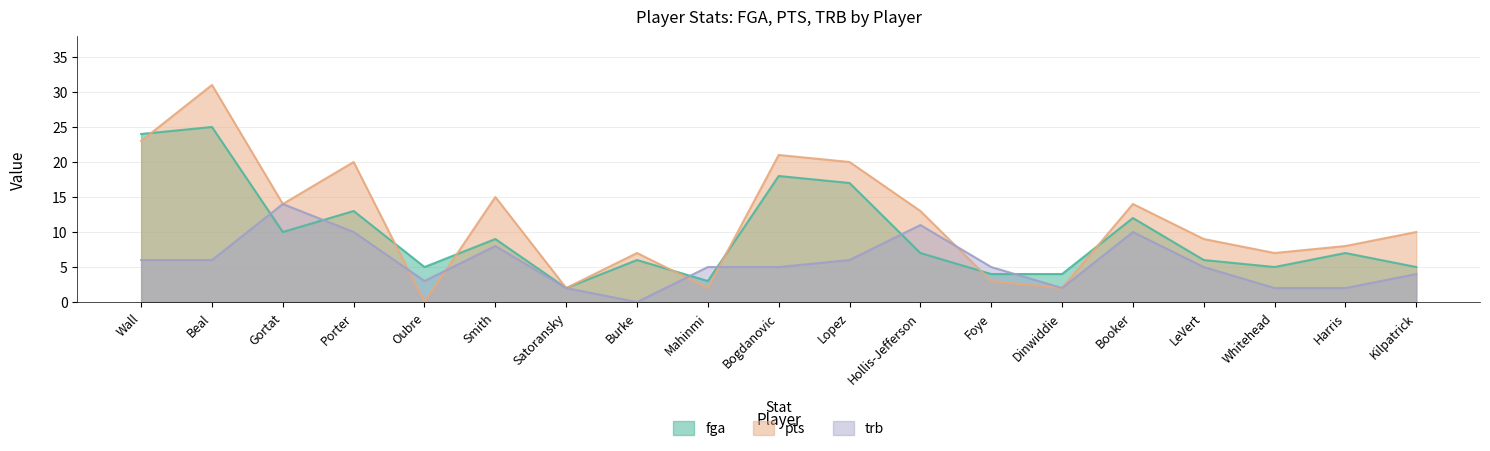

Does the chart have visible grid lines?

Yes